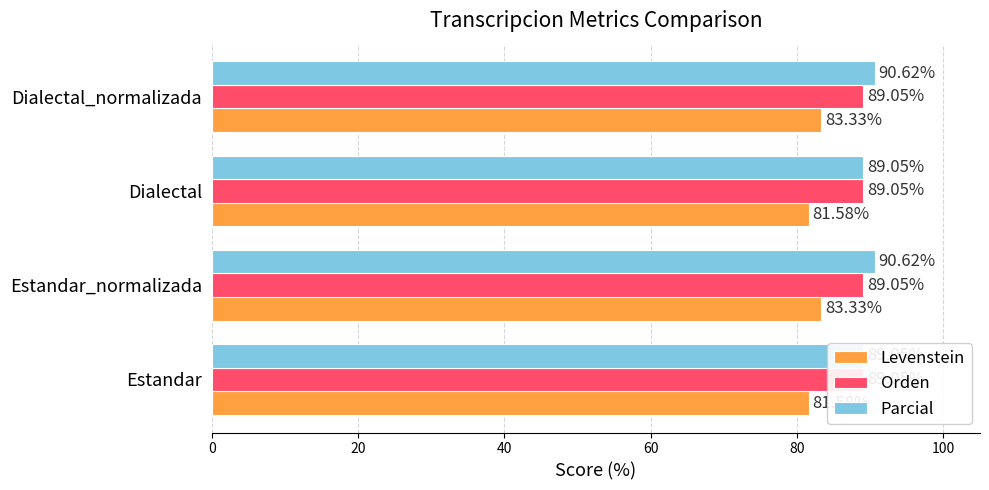

What is the sum of the Parcial values at 20 and 40?

179.7